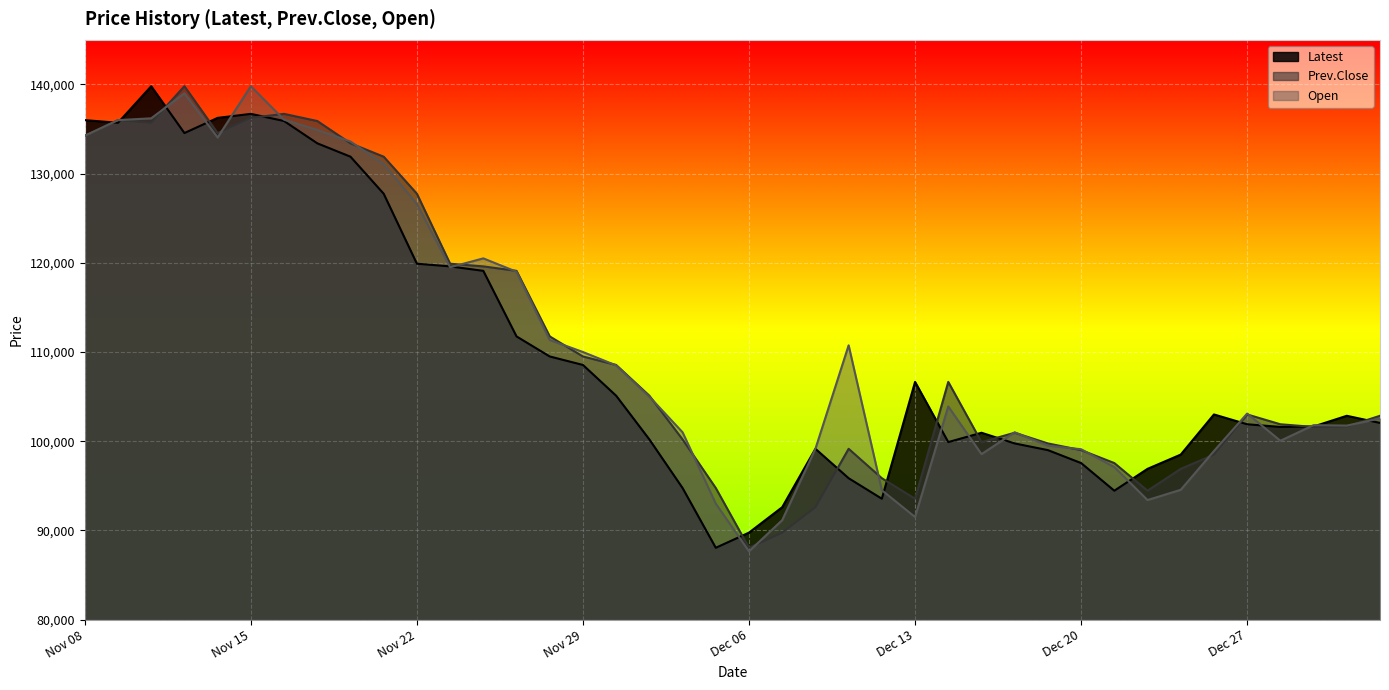

Reading right to left, list all the values displayed in this chart.

Latest: 102050	102850	101650	101600	101900	103000	98500	96900	94450	97550	99000	99750	100950	99900	106650	93550	95850	99150	92600	89750	88050	94750	100200	105100	108550	109500	111750	119100	119600	119900	127750	131900	133400	135900	136700	136250	134550	139800	135700	136000
Prev.Close: 102850	101650	101600	101900	103000	98500	96900	94450	97550	99000	99750	100950	99900	106650	93550	95850	99150	92600	89750	88050	94750	100200	105100	108550	109500	111750	119100	119600	119900	127750	131900	133400	135900	136700	136250	134550	139800	135700	136000	134250
Open: 102550	101750	101800	100050	103100	98900	94550	93400	97100	99100	99500	101000	98550	103900	91500	94500	110750	99150	91150	87650	93000	101000	105000	108500	110000	111350	119000	120500	119500	126600	131100	133600	134900	136050	139800	134050	139000	136200	136000	134250